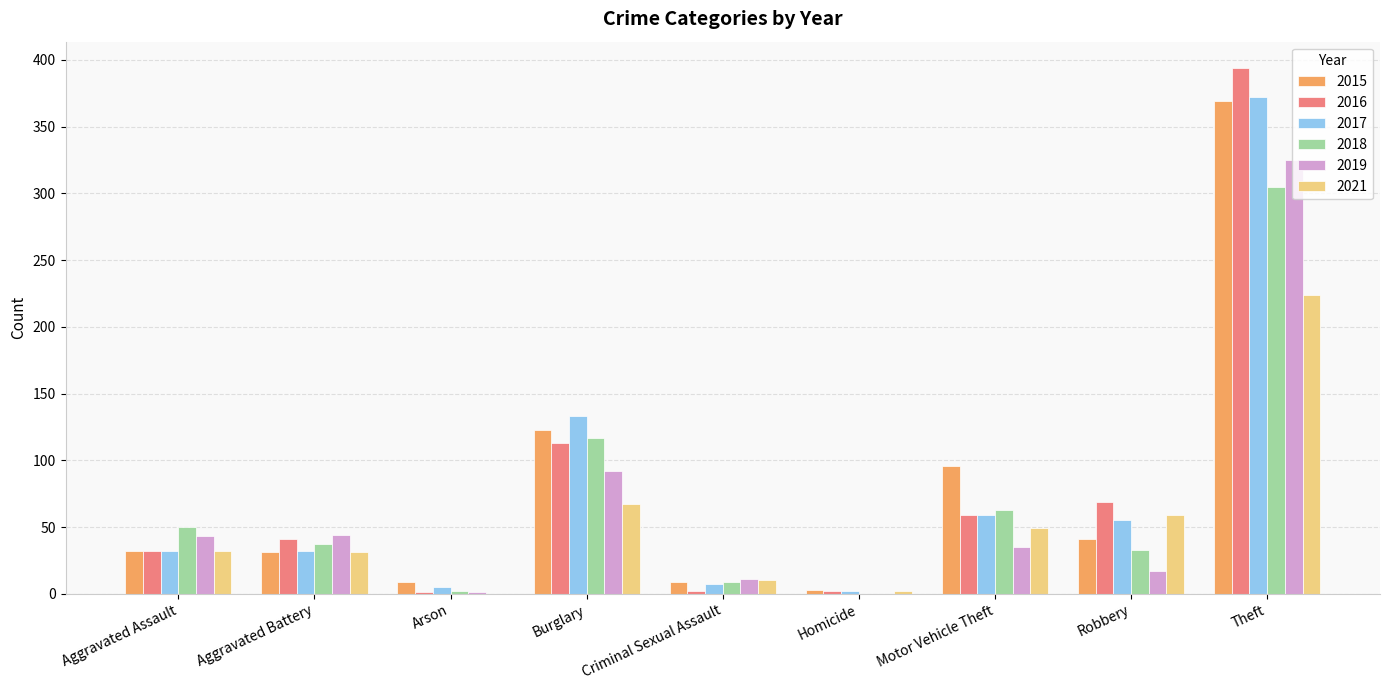

Which series has the widest spread of values?

2016